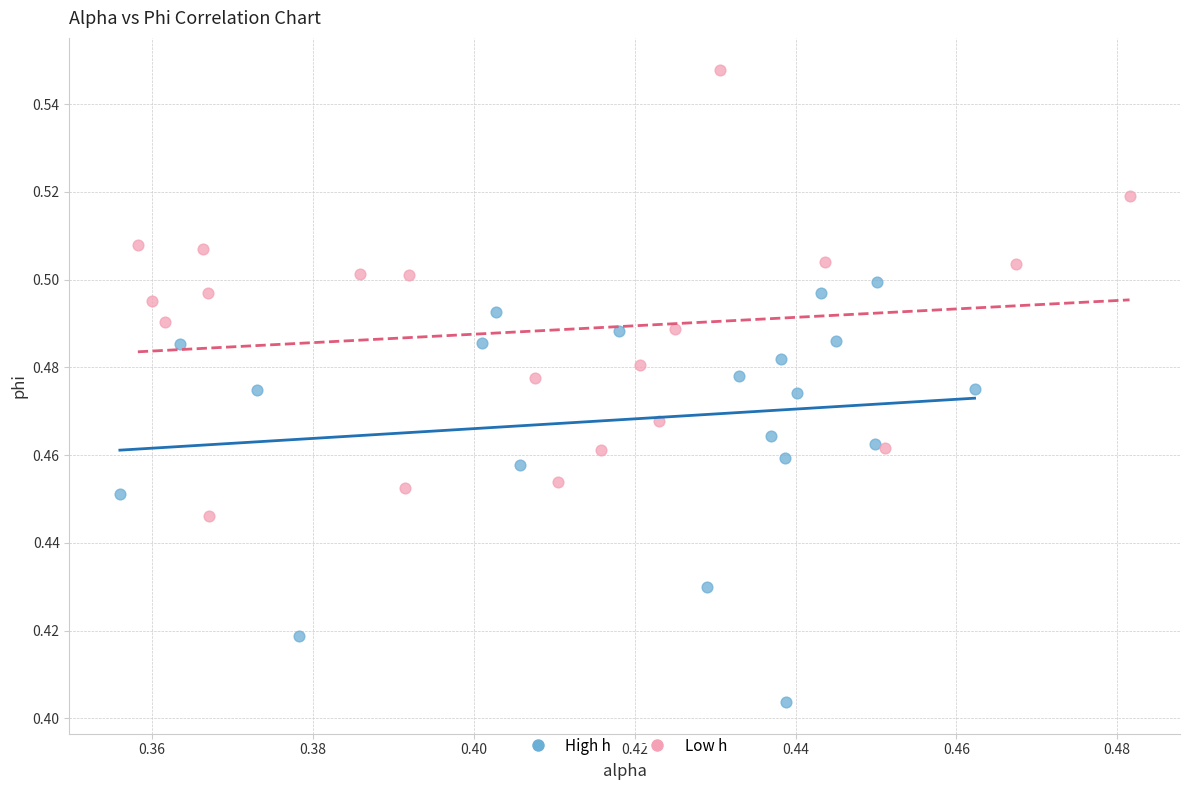

Which series has the largest Y range (max minus min)?

Low h